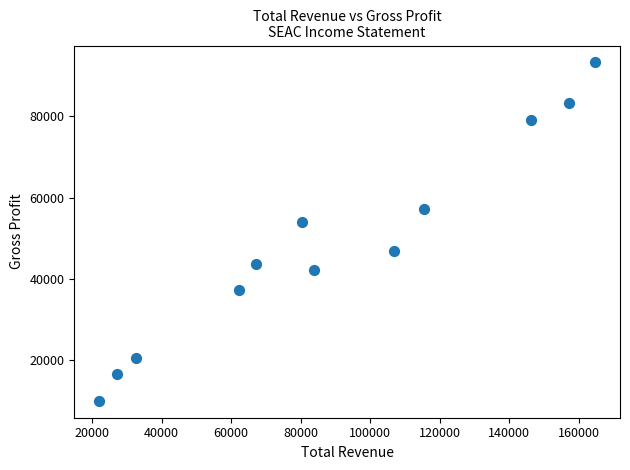

What is the average Y value?

48617